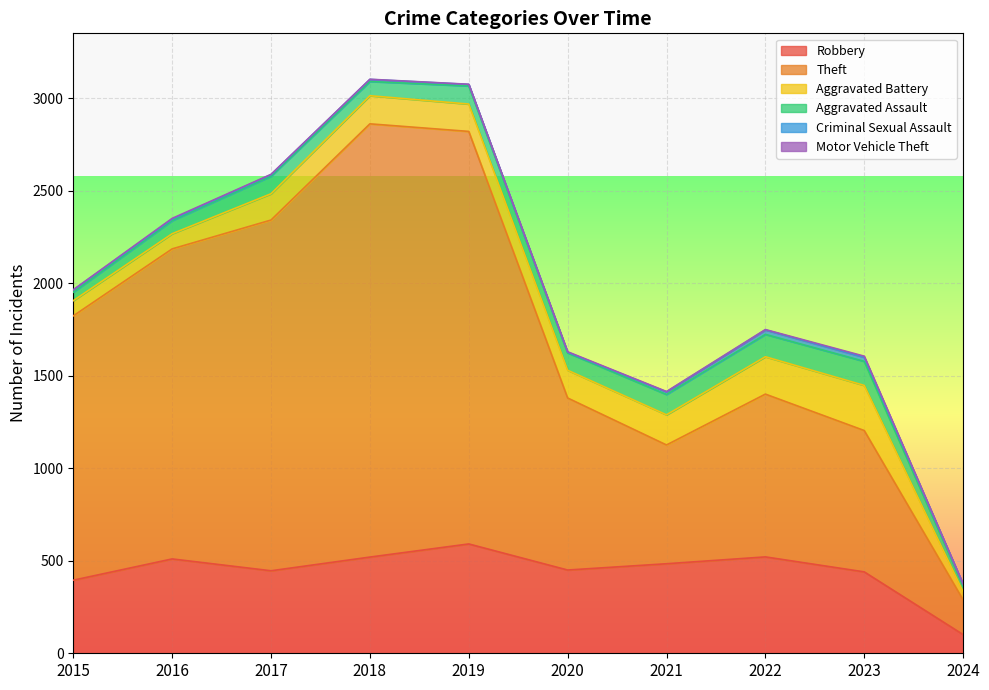

True or false: Aggravated Assault and Aggravated Battery cross at least once.

False